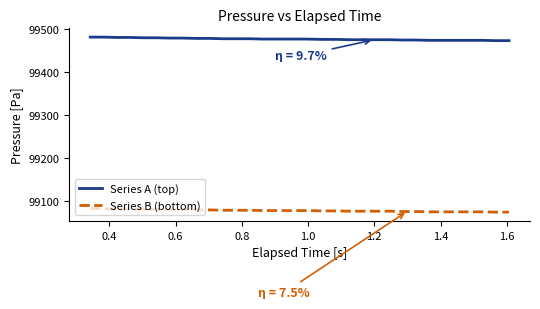

True or false: Series B (bottom) and Series A (top) cross at least once.

False